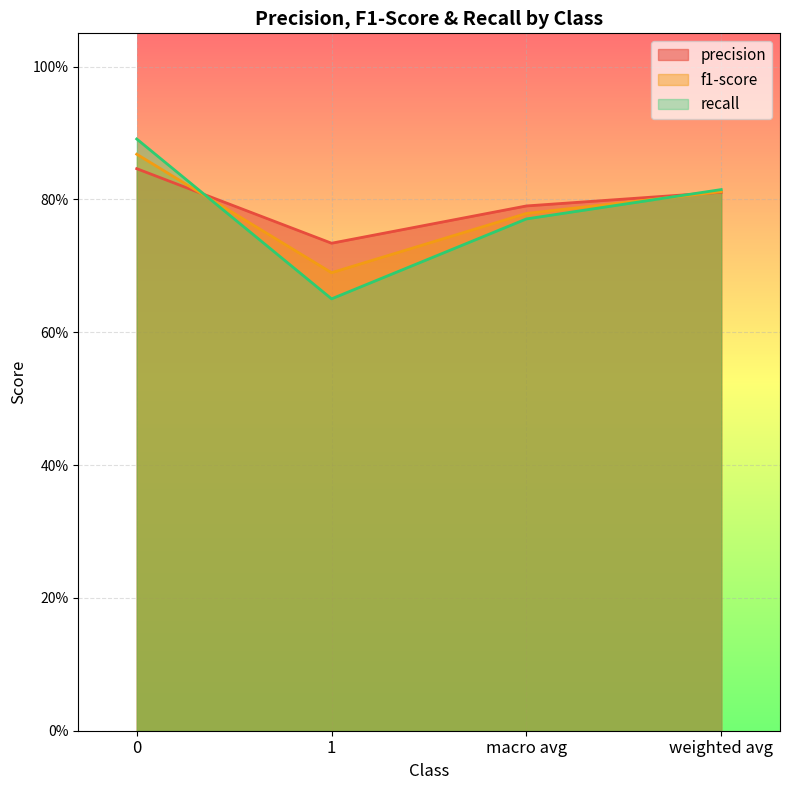

Which series has the widest spread of values?

recall